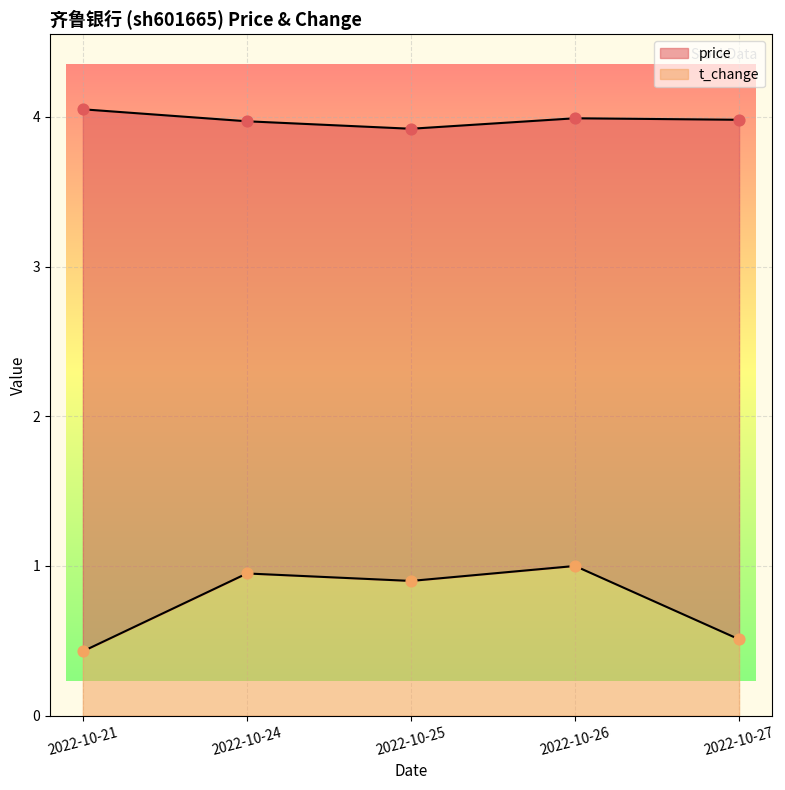

Which series has the largest total across all categories?

price